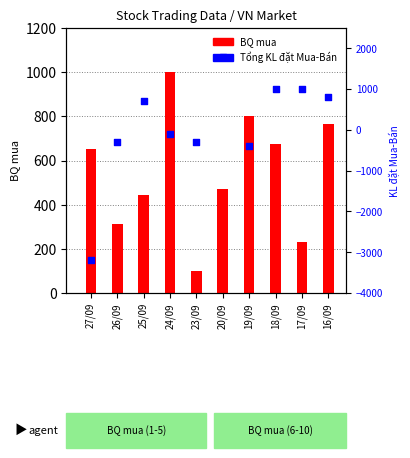

What is the total value across all series at 24/09?

900